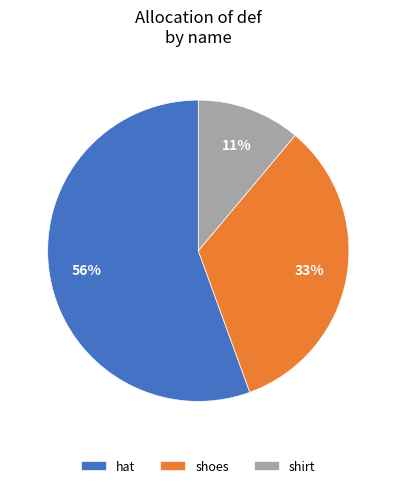

What percentage is the shirt slice, to the nearest percent?

11%